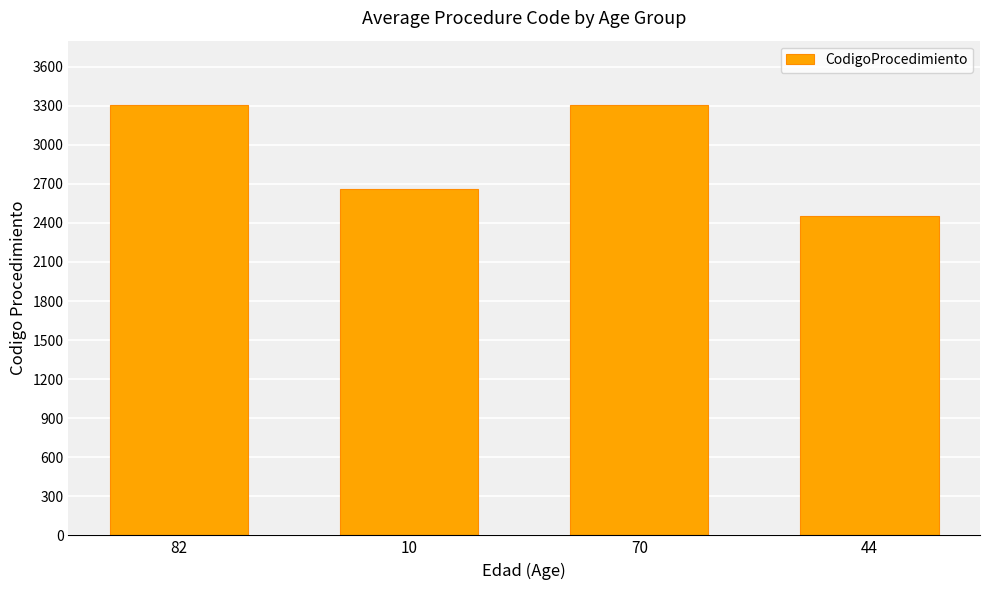

True or false: the data shows 3302 at 70.

True